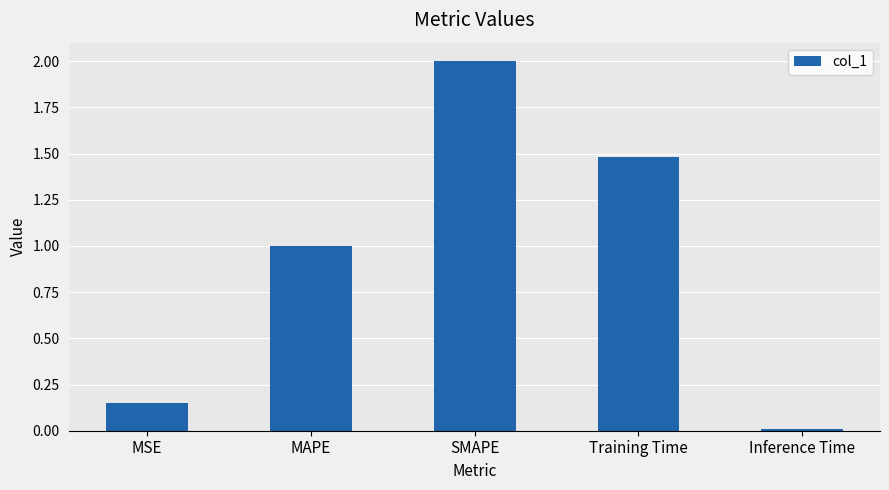

Which label corresponds to the smallest value in the chart?

Inference Time